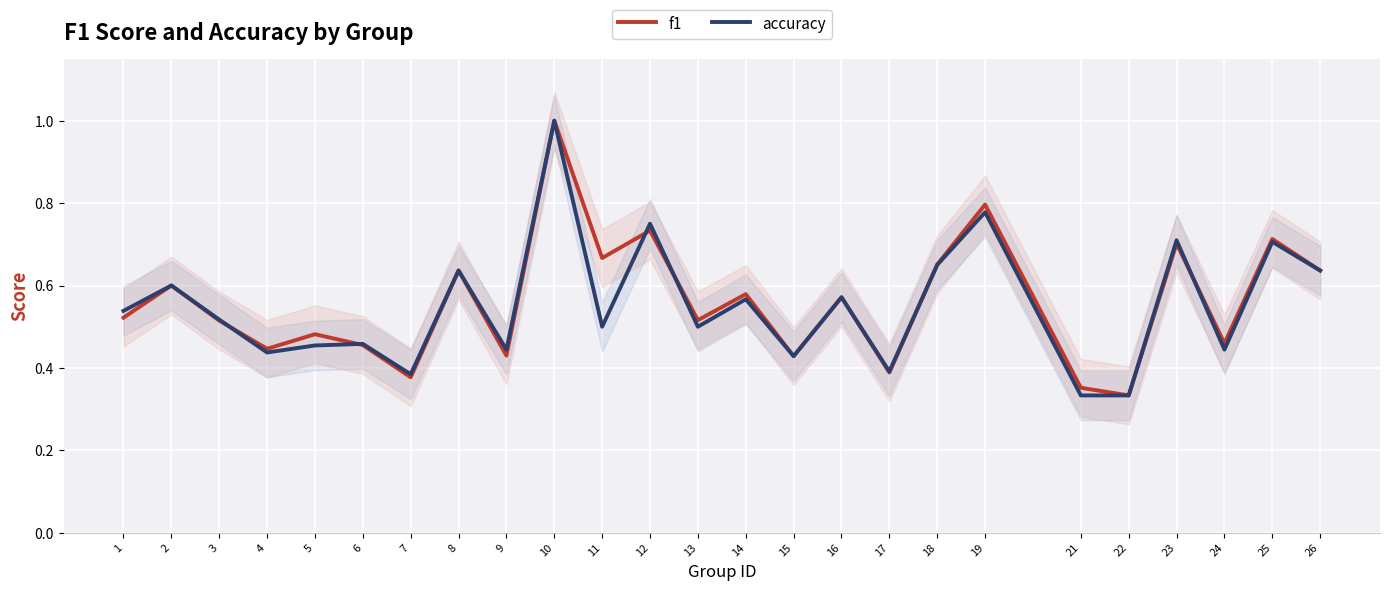

True or false: accuracy and f1 cross at least once.

True